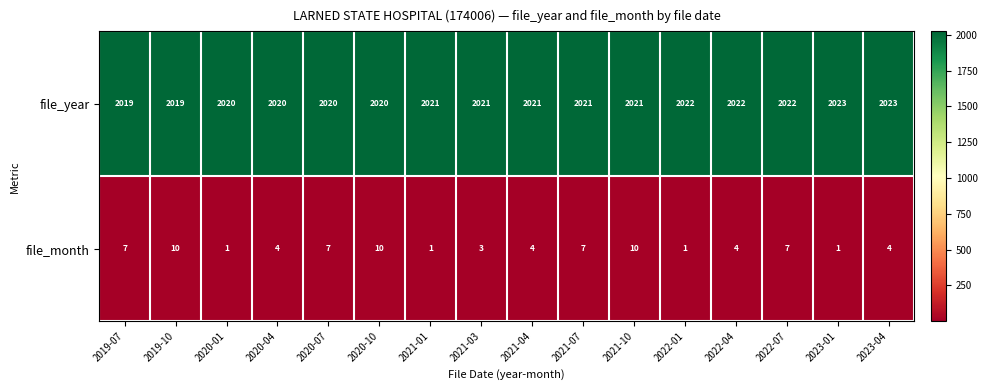

What is the difference between the highest and lowest values at 2020-04?

2016